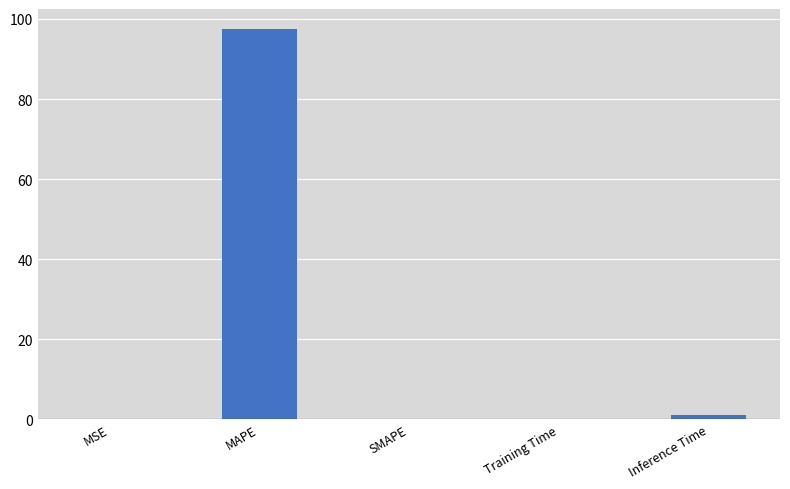

Is it true that the value at MAPE is 97.6?

True